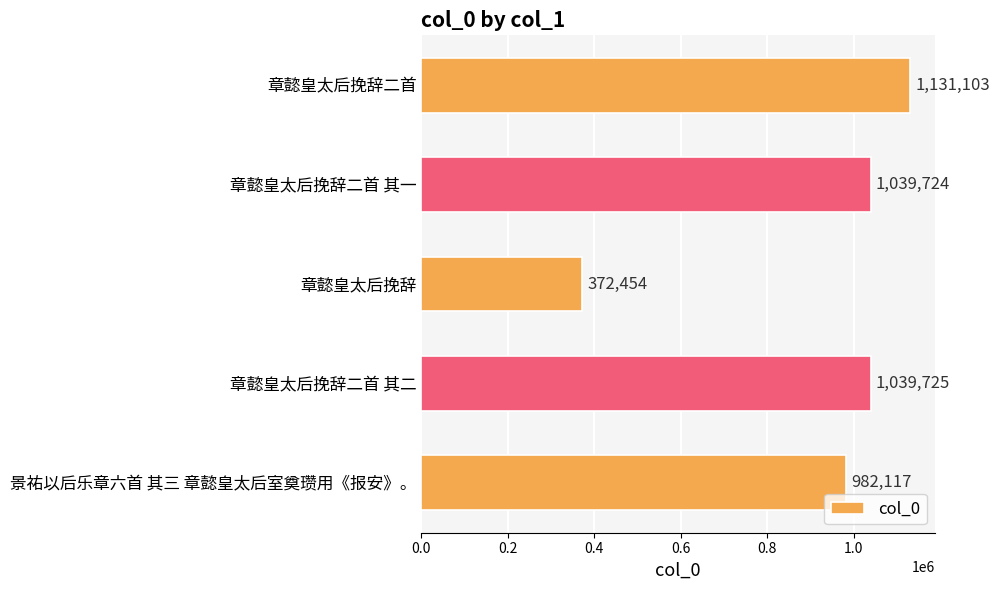

Are the bars horizontal?

Yes